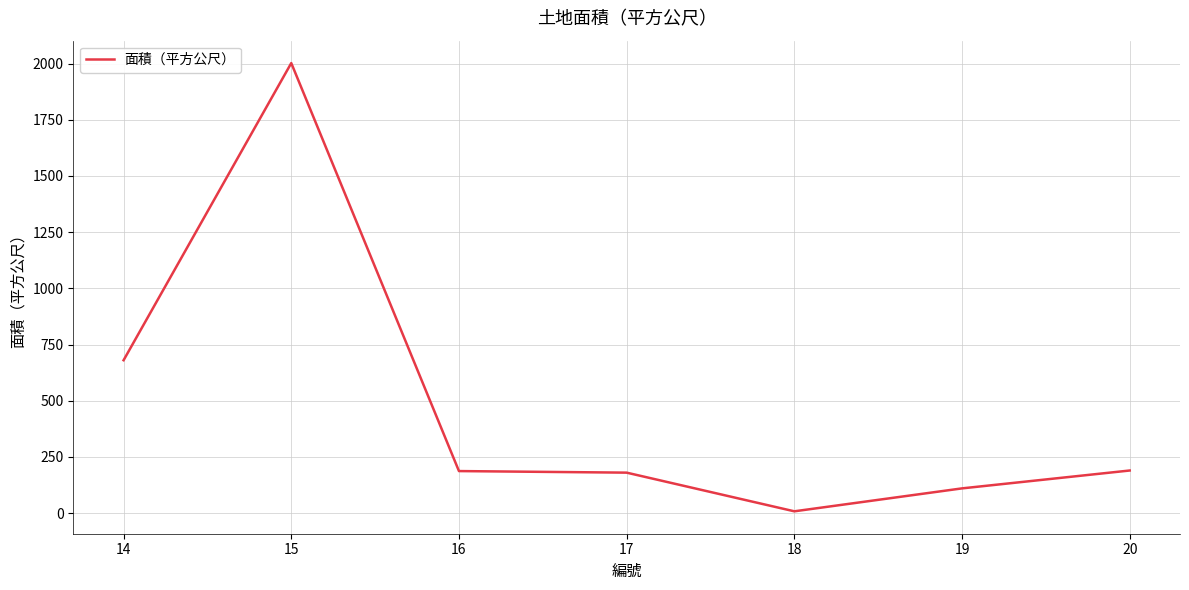

What is the sum of the values at 20 and 18?

197.5